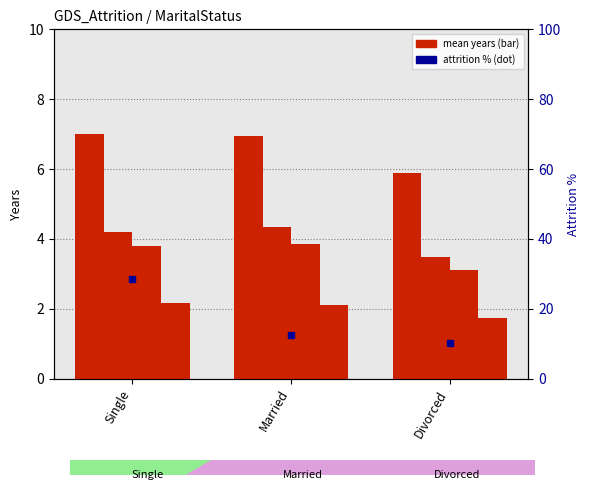

Rank the series by their maximum value, from highest to lowest.

Attrition %, YearsAtCompany-H, YearsInCurrentRole-H, YearsWithCurrManager-H, YearsSinceLastPromotion-H